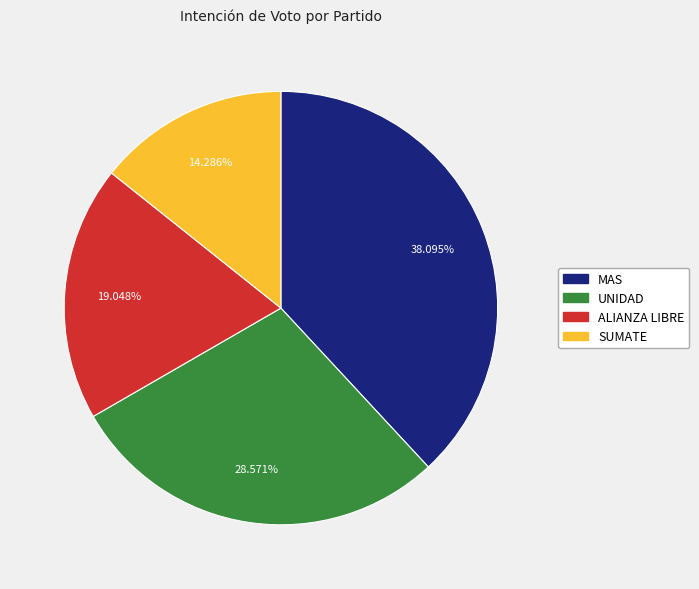

Does any single category account for the majority?

No